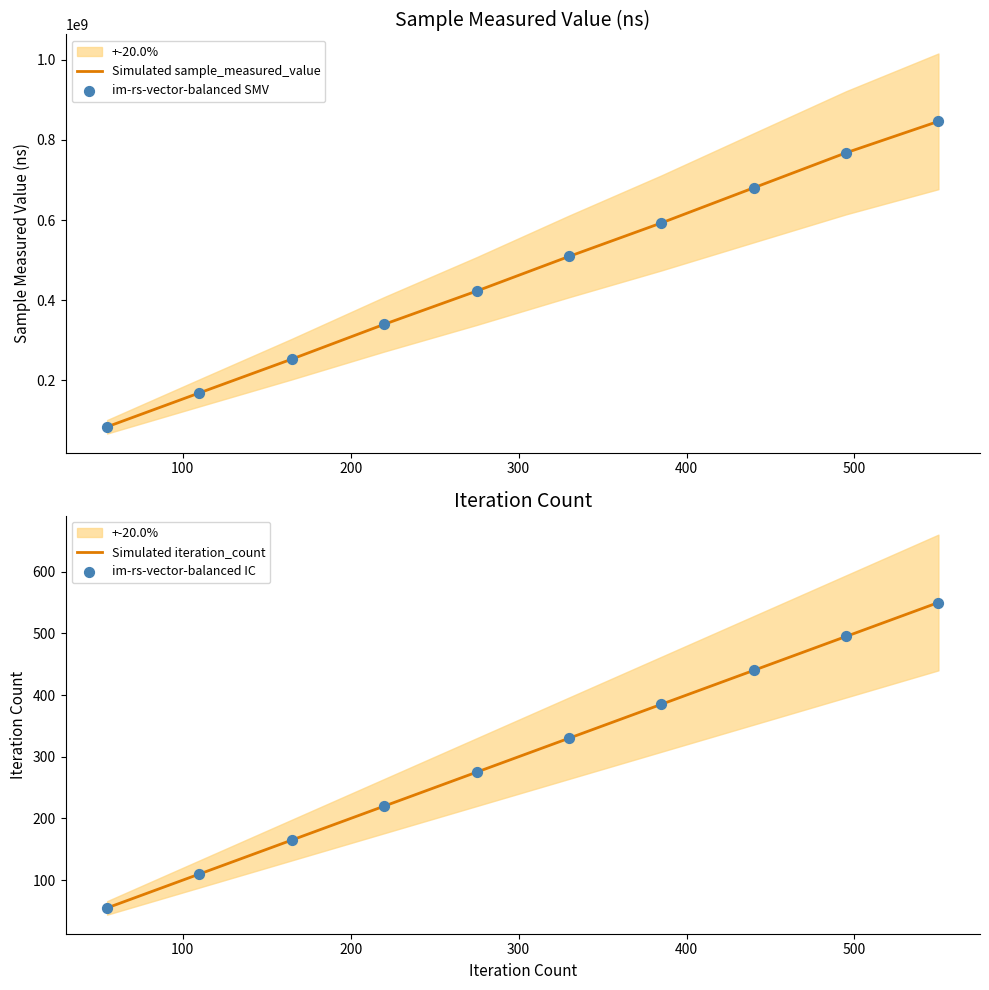

Which series has the largest total across all categories?

Simulated sample_measured_value